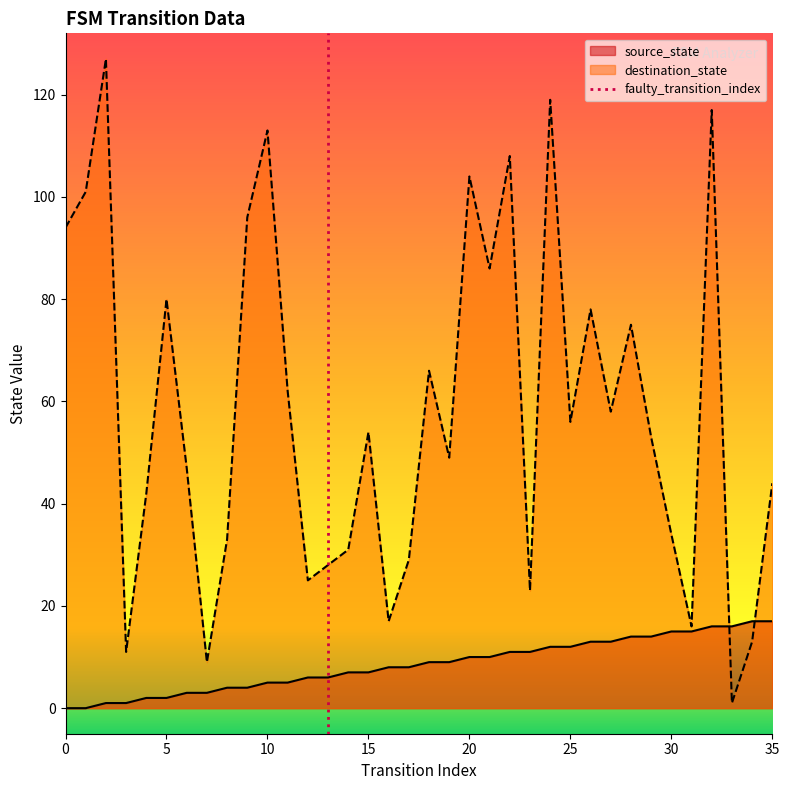

How many positive values are there?

1